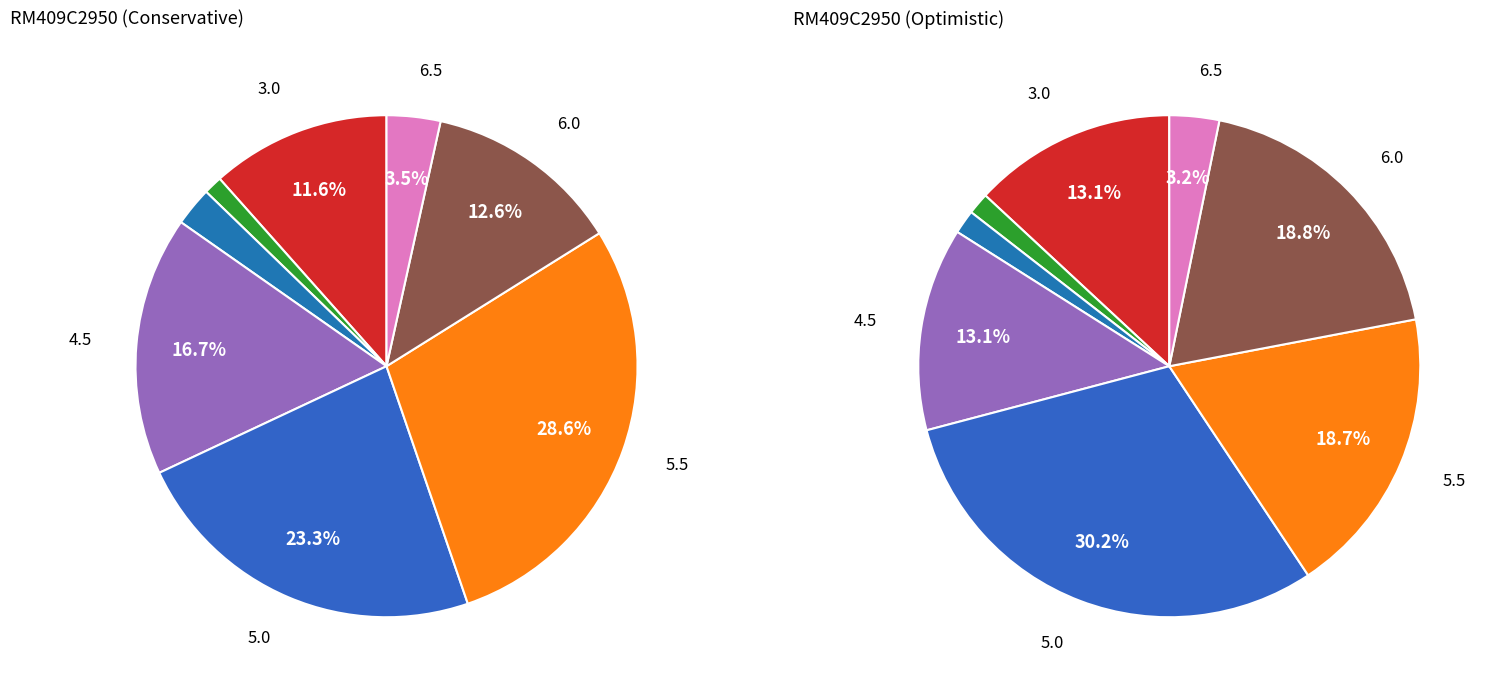

How many segments does this pie chart have?

8